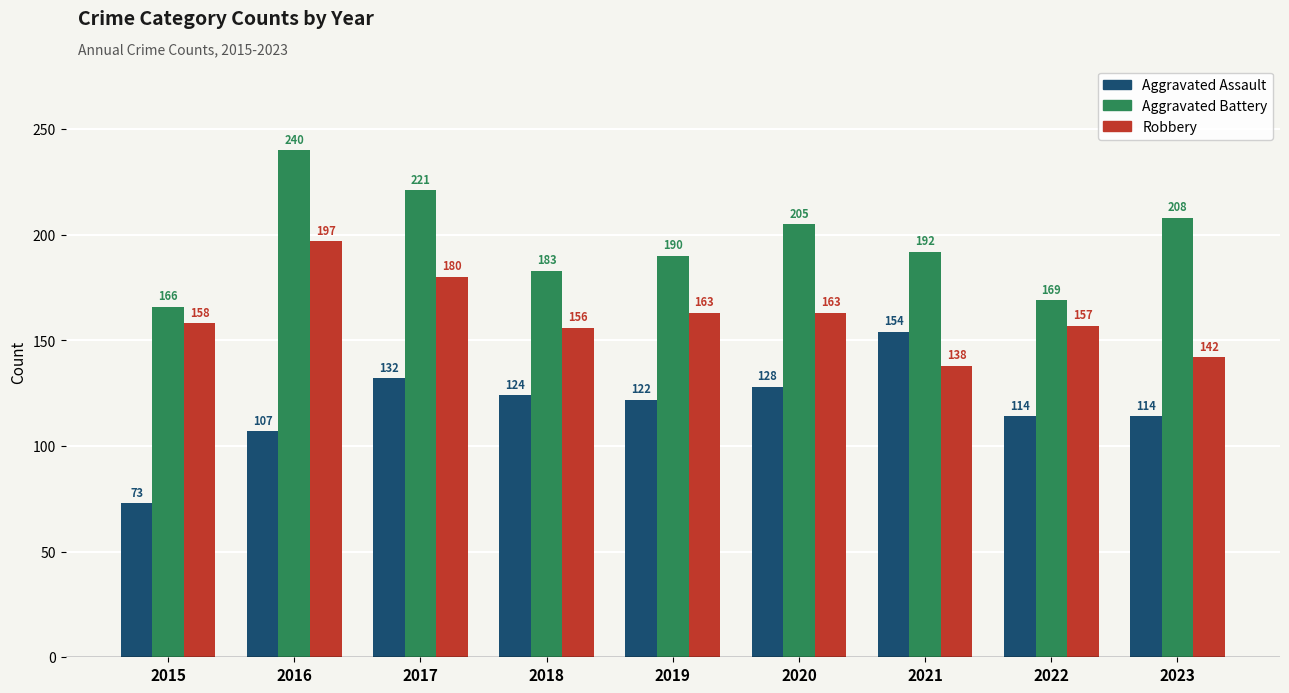

Rank the series at 2022 from highest to lowest value.

Aggravated Battery, Robbery, Aggravated Assault